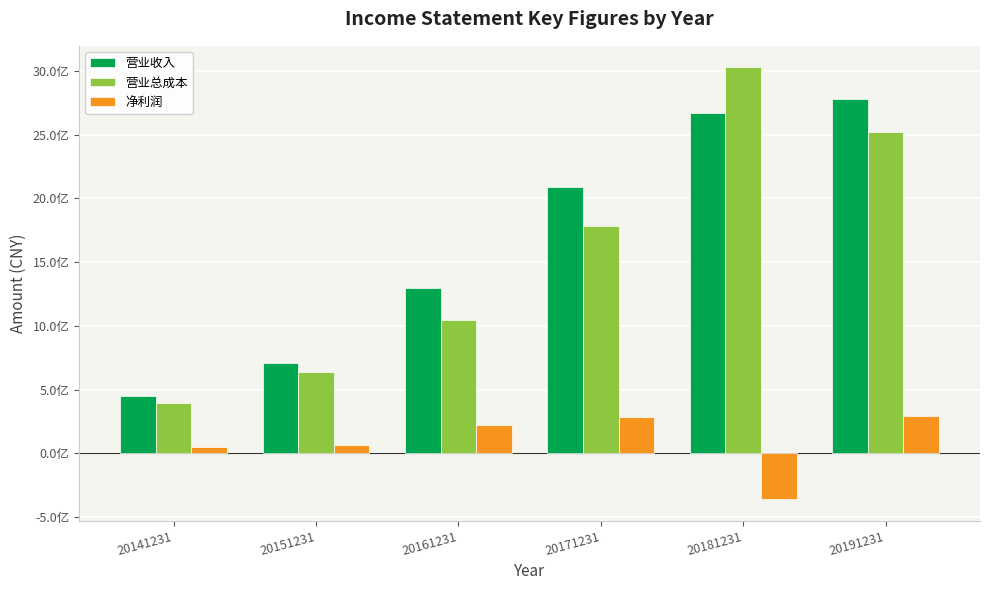

Which series has the largest range (max minus min)?

营业总成本